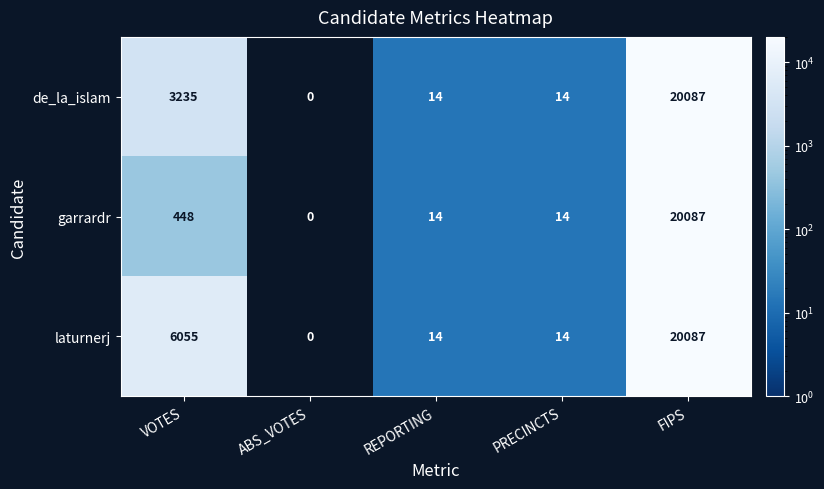

True or false: laturnerj has a value of 28990 at FIPS.

False